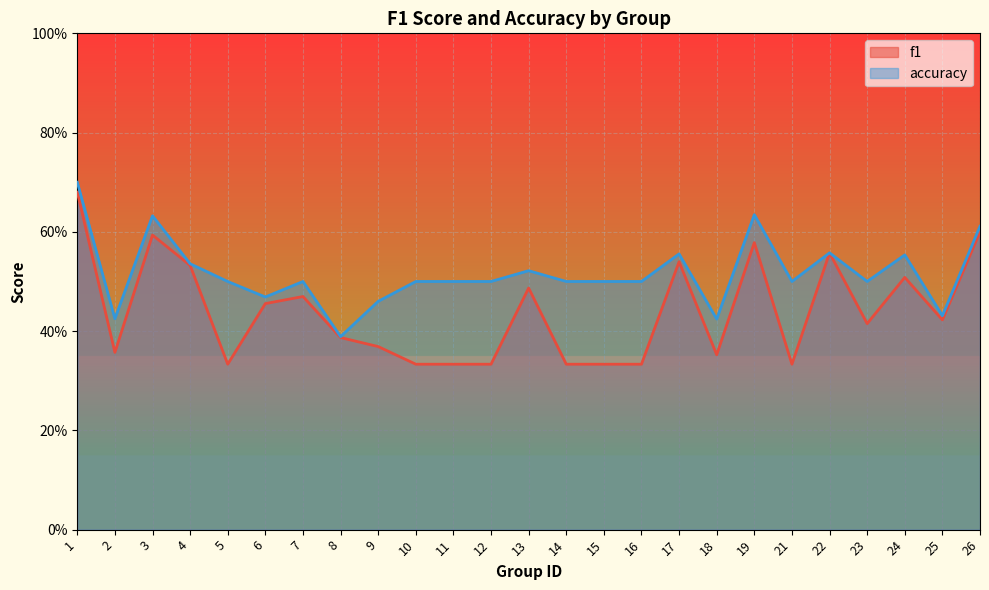

Rank the series by their maximum value, from lowest to highest.

f1, accuracy